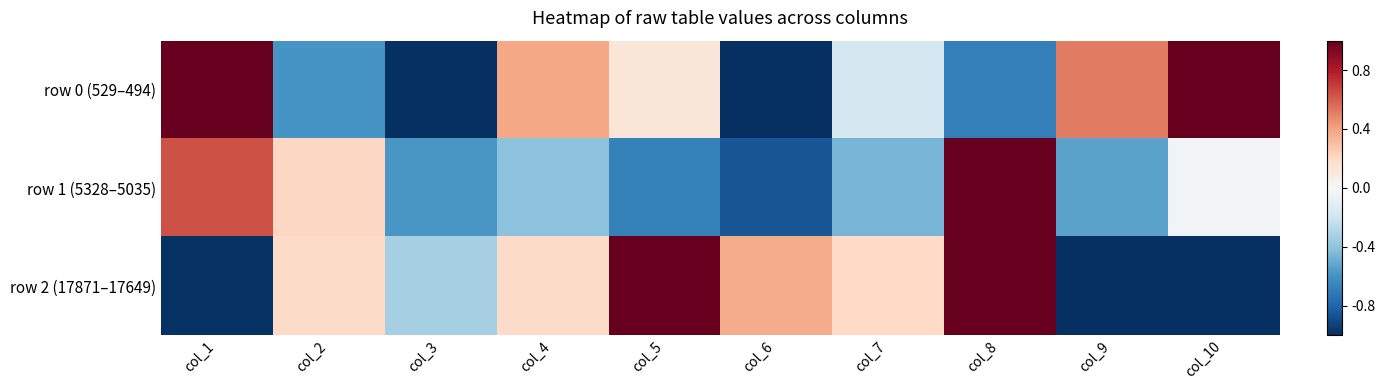

What is the total value across all series at col_5?

0.4